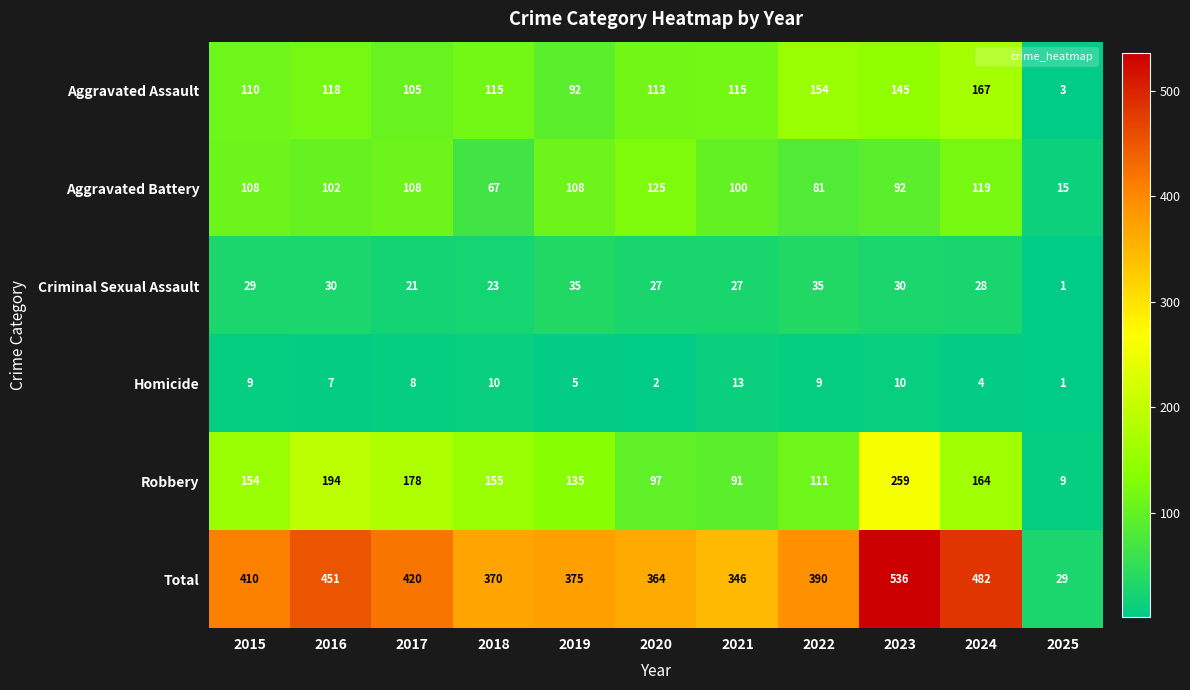

What is the difference between the highest and lowest values at 2016?

444